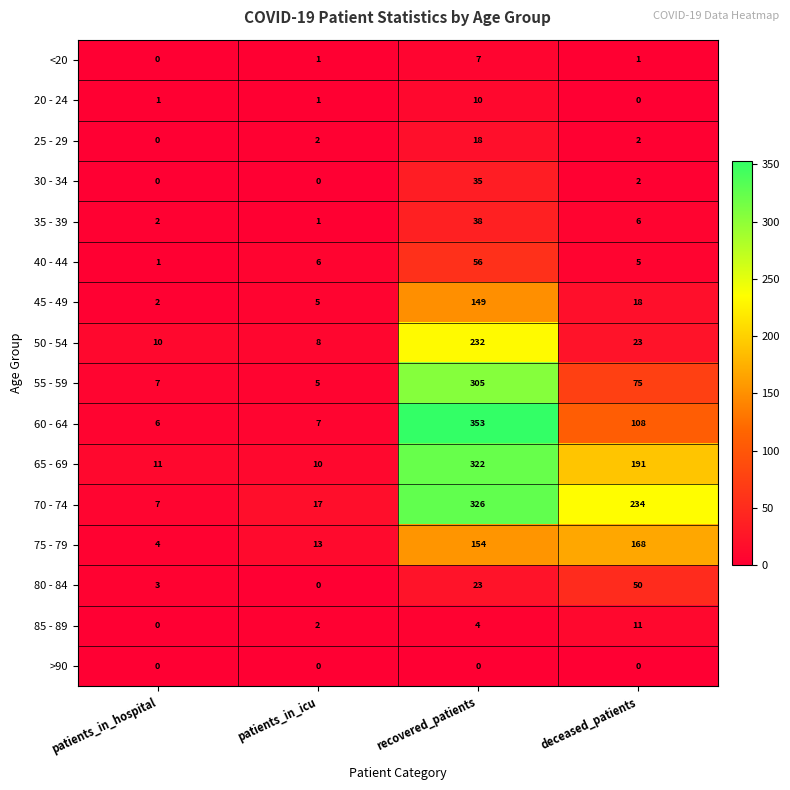

What is the average value of the 35 - 39 series?

12